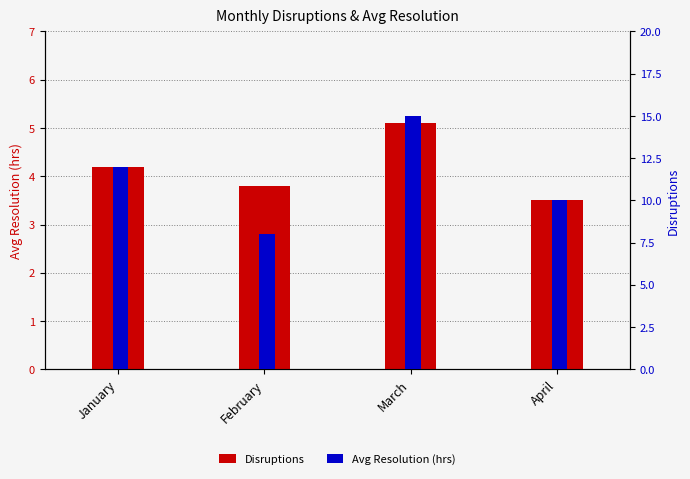

Reading right to left, list all the values displayed in this chart.

Disruptions: April=3.5	March=5.1	February=3.8	January=4.2
Avg Resolution (hrs): April=10.0	March=15.0	February=8.0	January=12.0